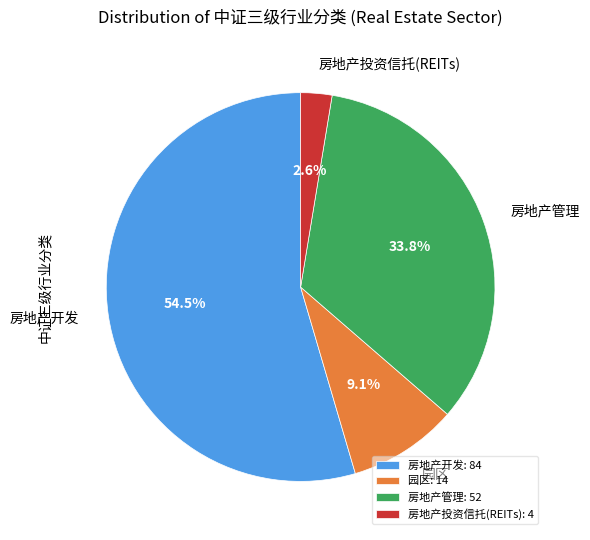

Which has a higher value, 房地产管理 or 房地产投资信托(REITs)?

房地产管理